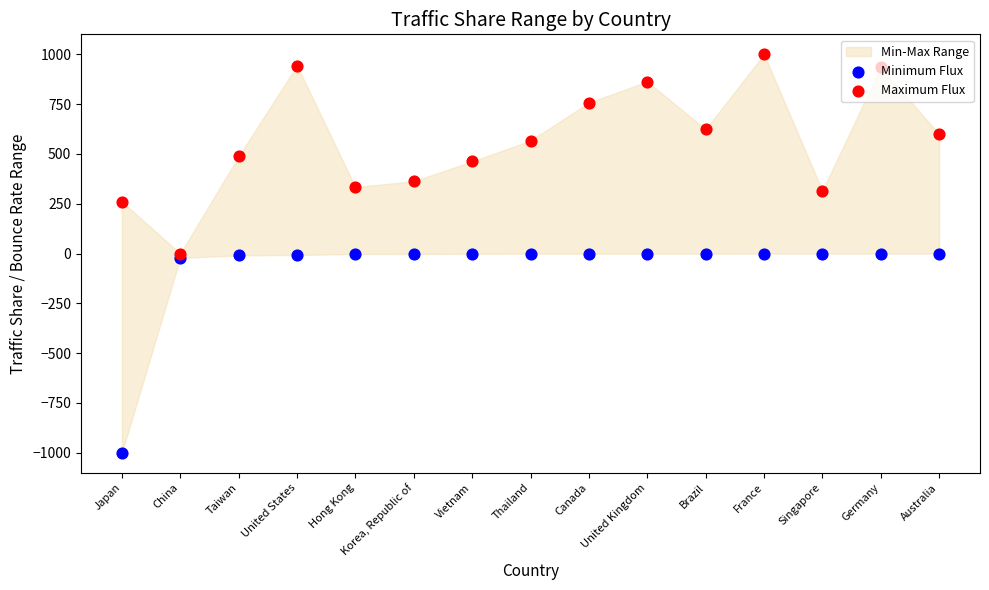

Which series has the largest total across all categories?

Maximum Flux